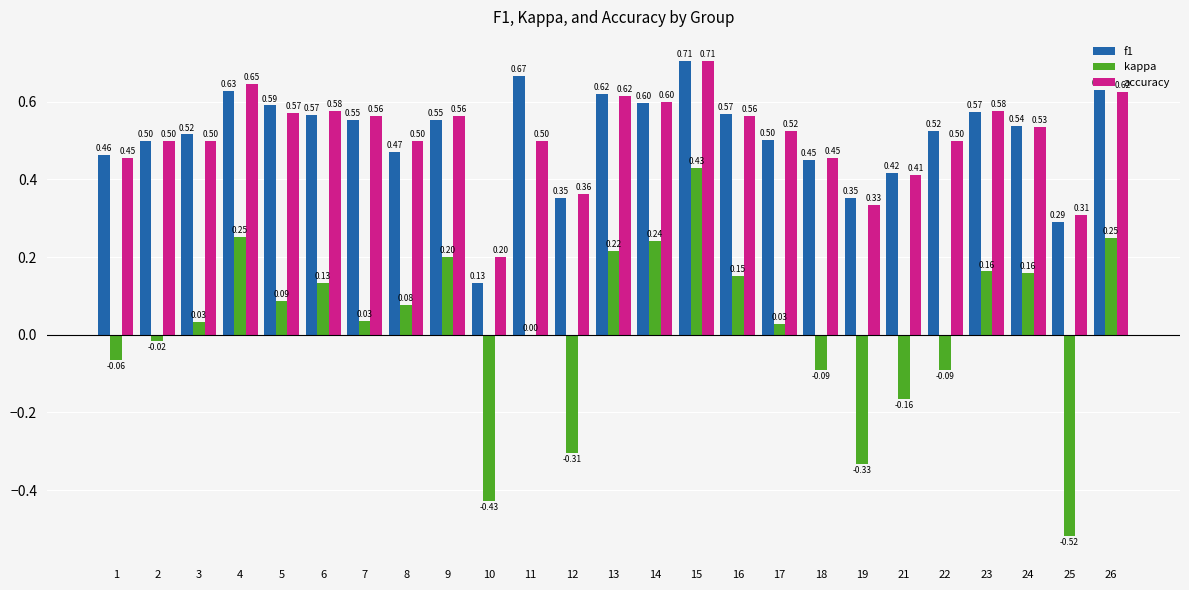

Which series has the widest spread of values?

kappa